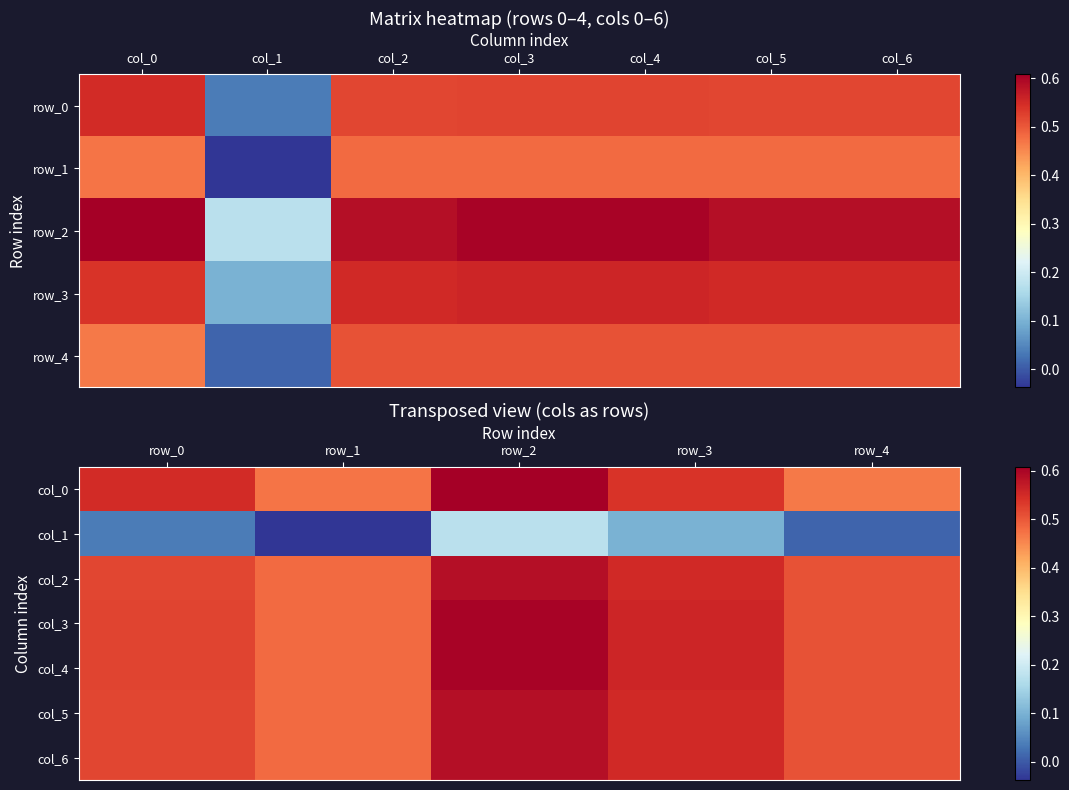

How many distinct data groups are displayed?

7